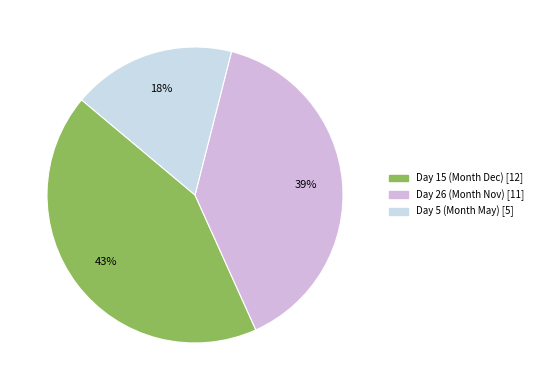

Count the number of slices in the pie.

3